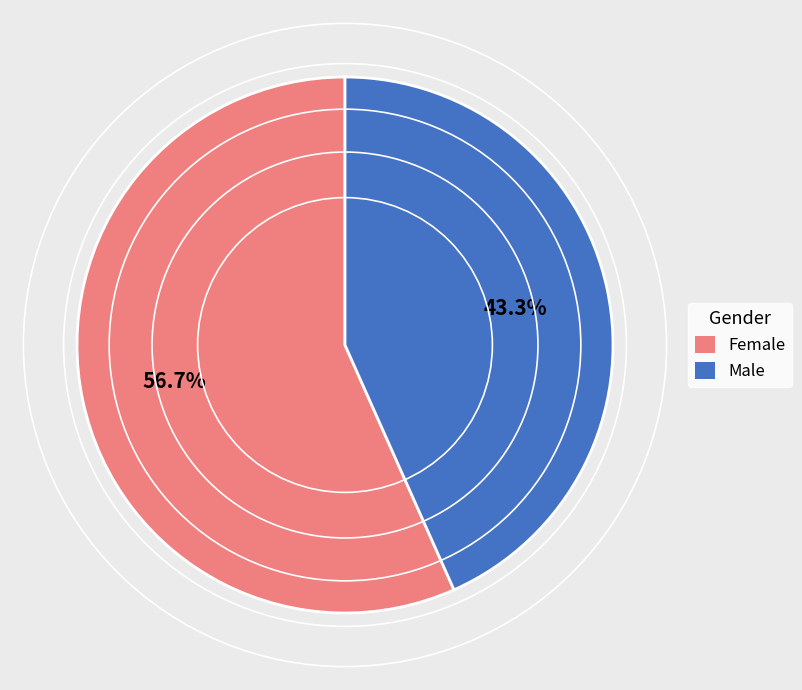

Which has a higher value, Female or Male?

Female